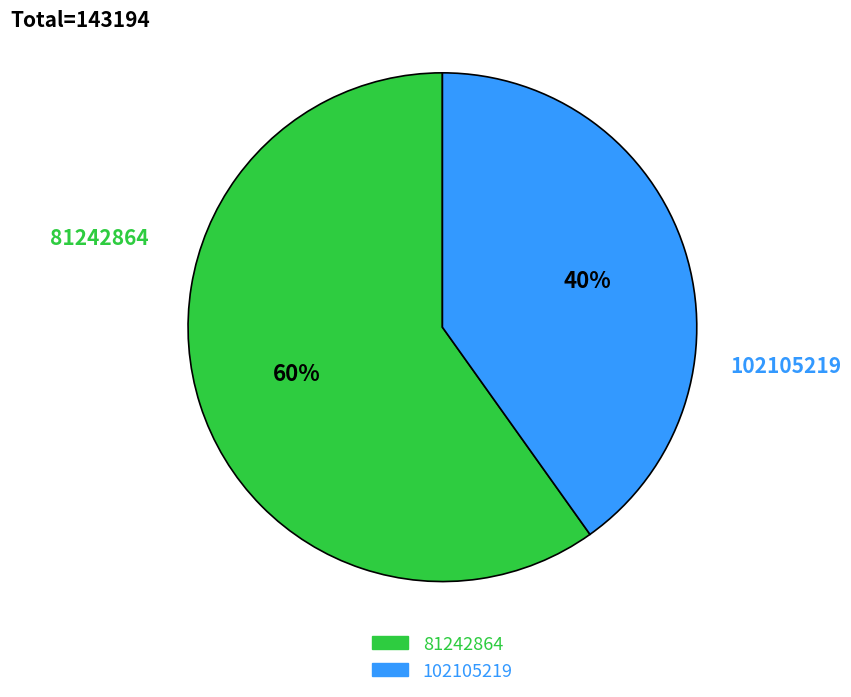

Approximately how many times larger is the value at 102105219 compared to 81242864?

0.7